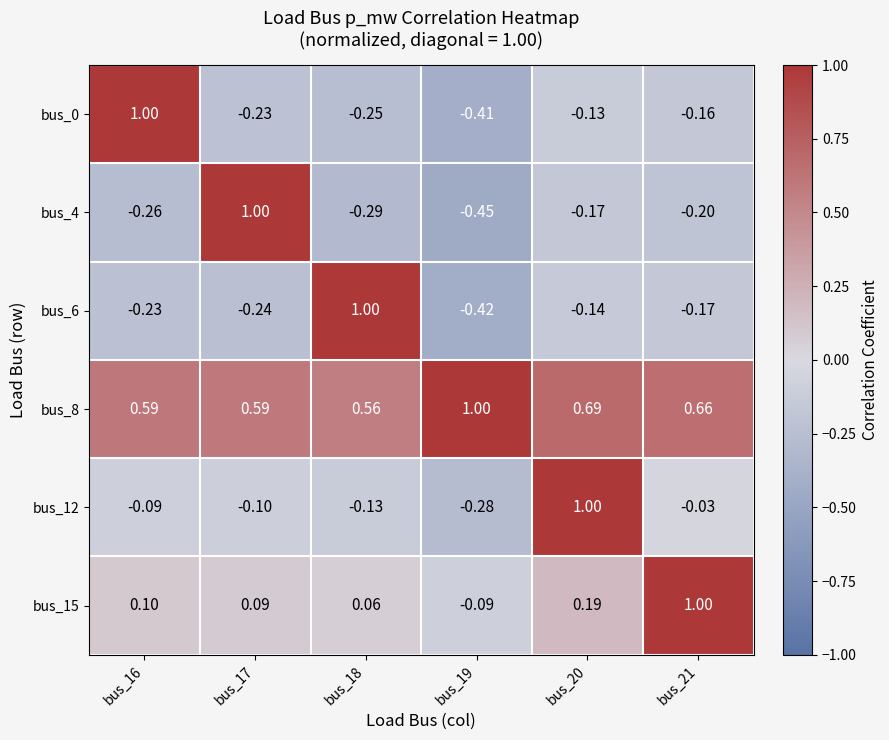

Between bus_17 and bus_20, which series saw the biggest shift?

bus_4